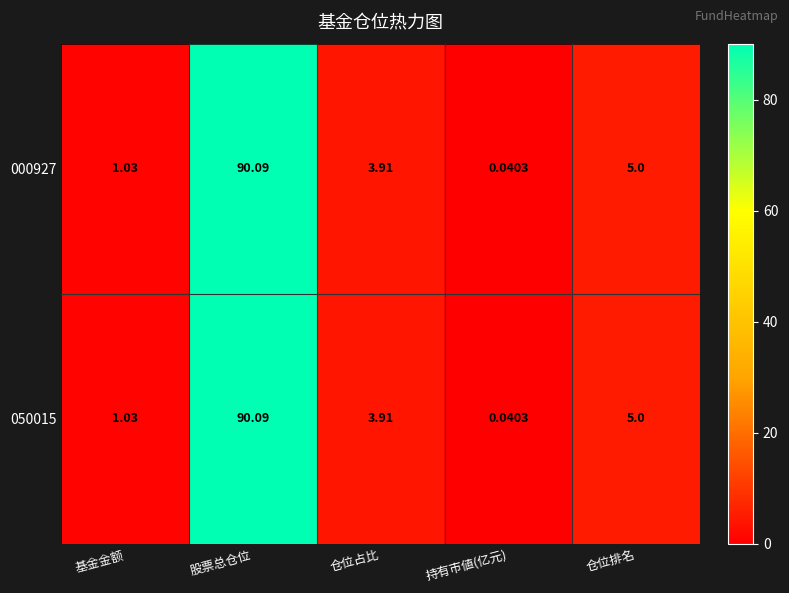

List the labels in order of 050015 value, smallest first.

持有市値(亿元), 基金金额, 仓位占比, 仓位排名, 股票总仓位